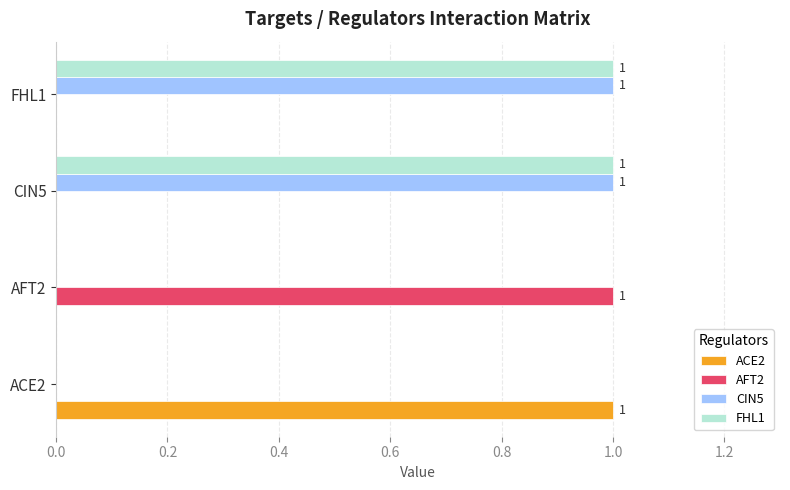

What is the sum of all AFT2 values?

1